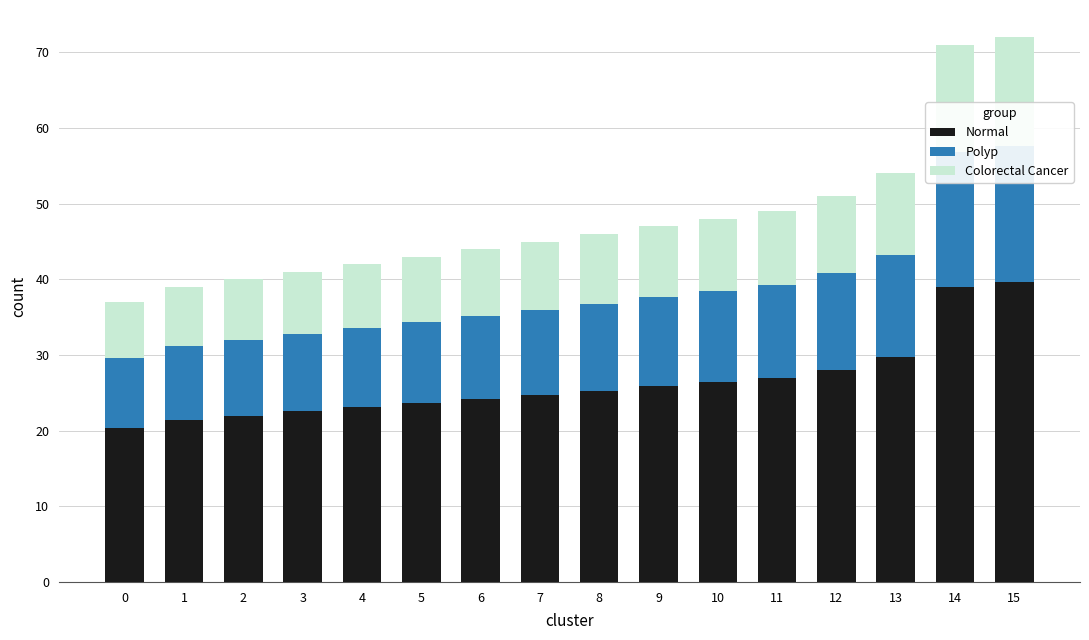

Where is Normal nearest to the value 29?

13